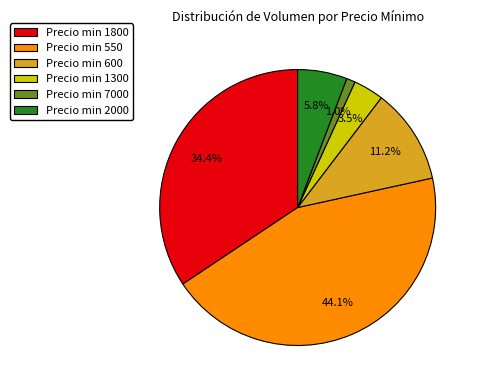

What is the smallest slice in the pie chart?

Precio min 7000